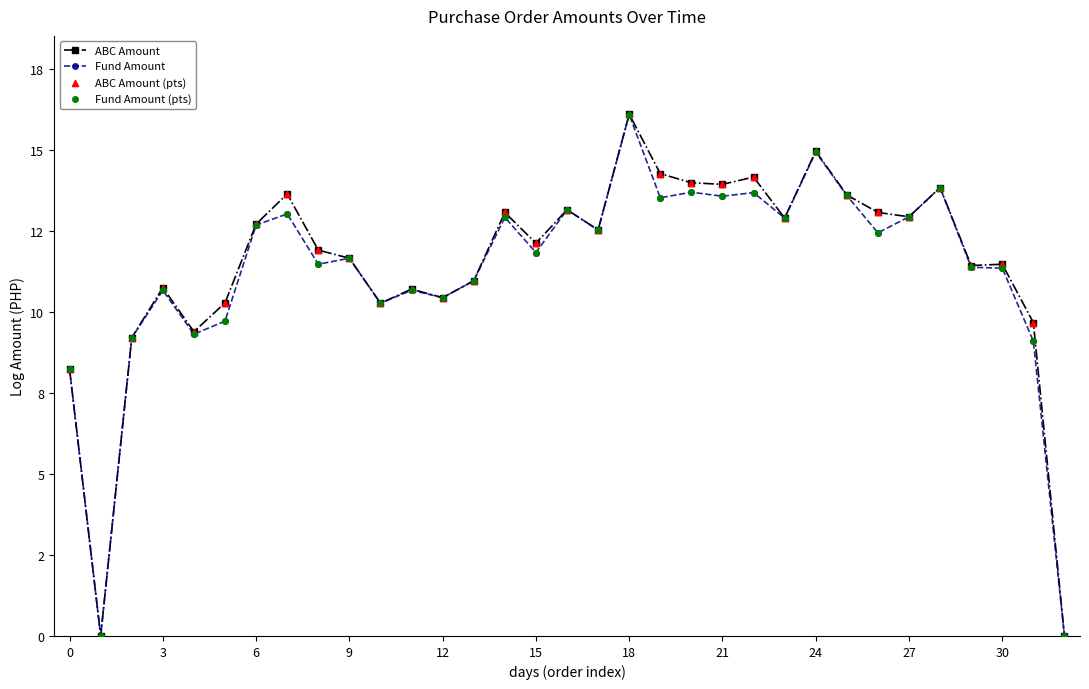

Which series has the largest total across all categories?

ABC Amount